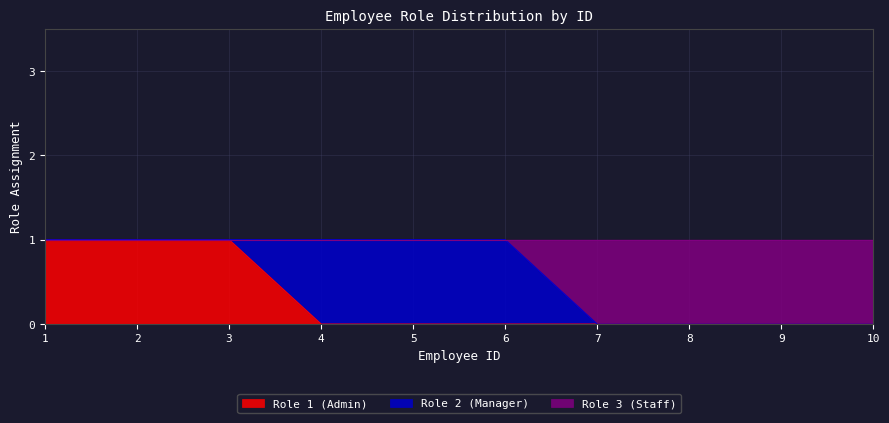

True or false: Role 3 (Staff) and Role 1 (Admin) cross at least once.

False